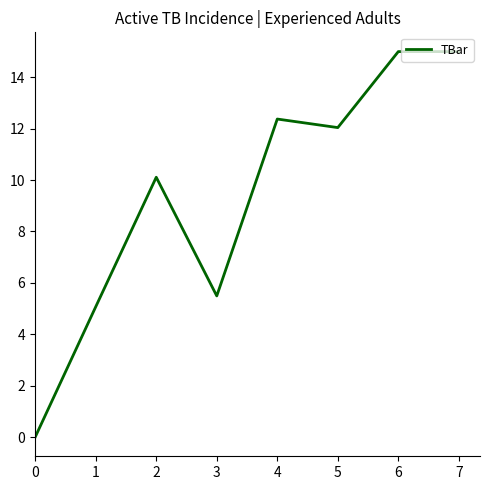

Between 5 and 3, which is larger?

5